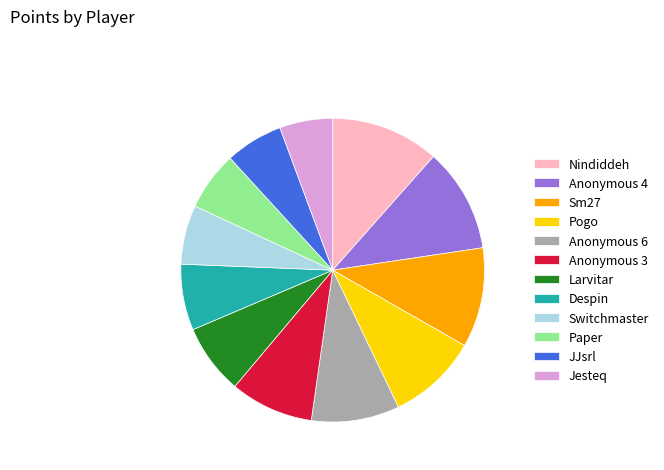

Which has a higher value, Sm27 or Despin?

Sm27